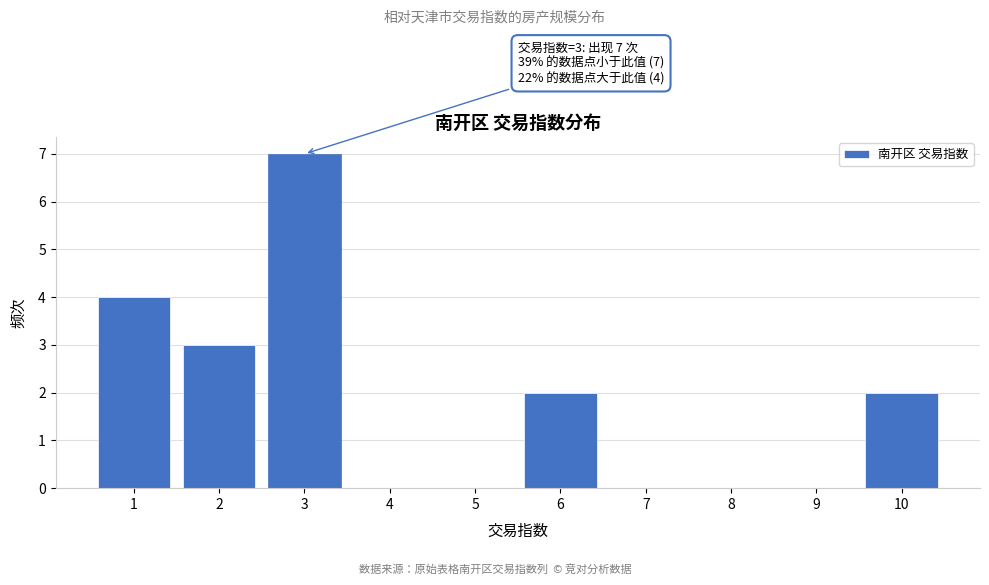

Reading left to right, what are all the values shown in this chart?

1=4	2=3	3=7	4=0	5=0	6=2	7=0	8=0	9=0	10=2